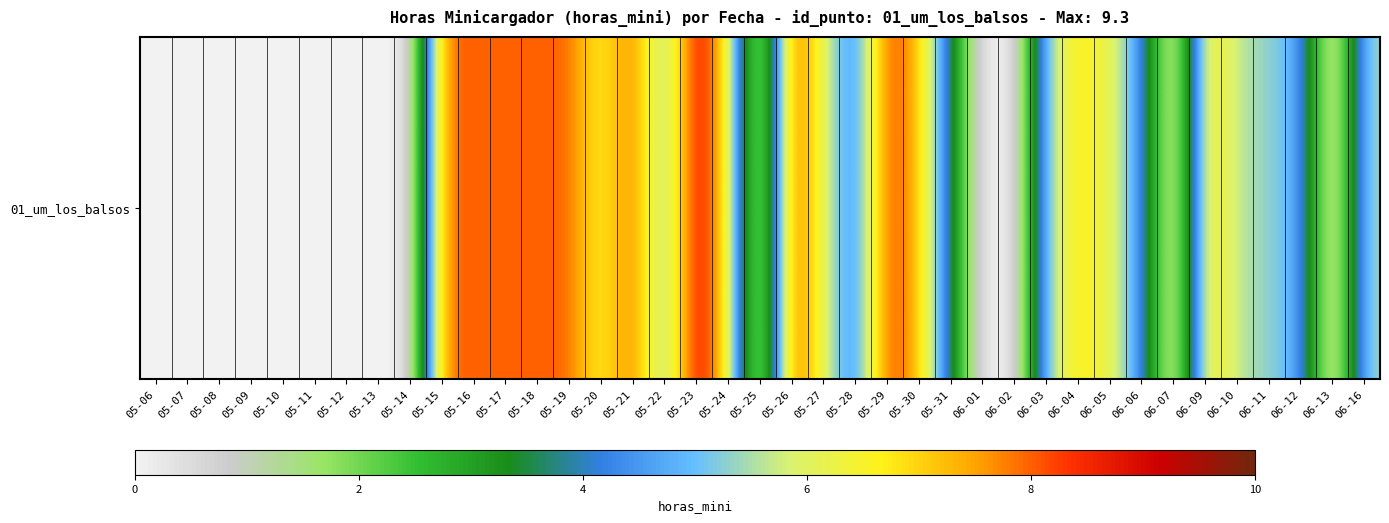

How many series are shown in this chart?

1